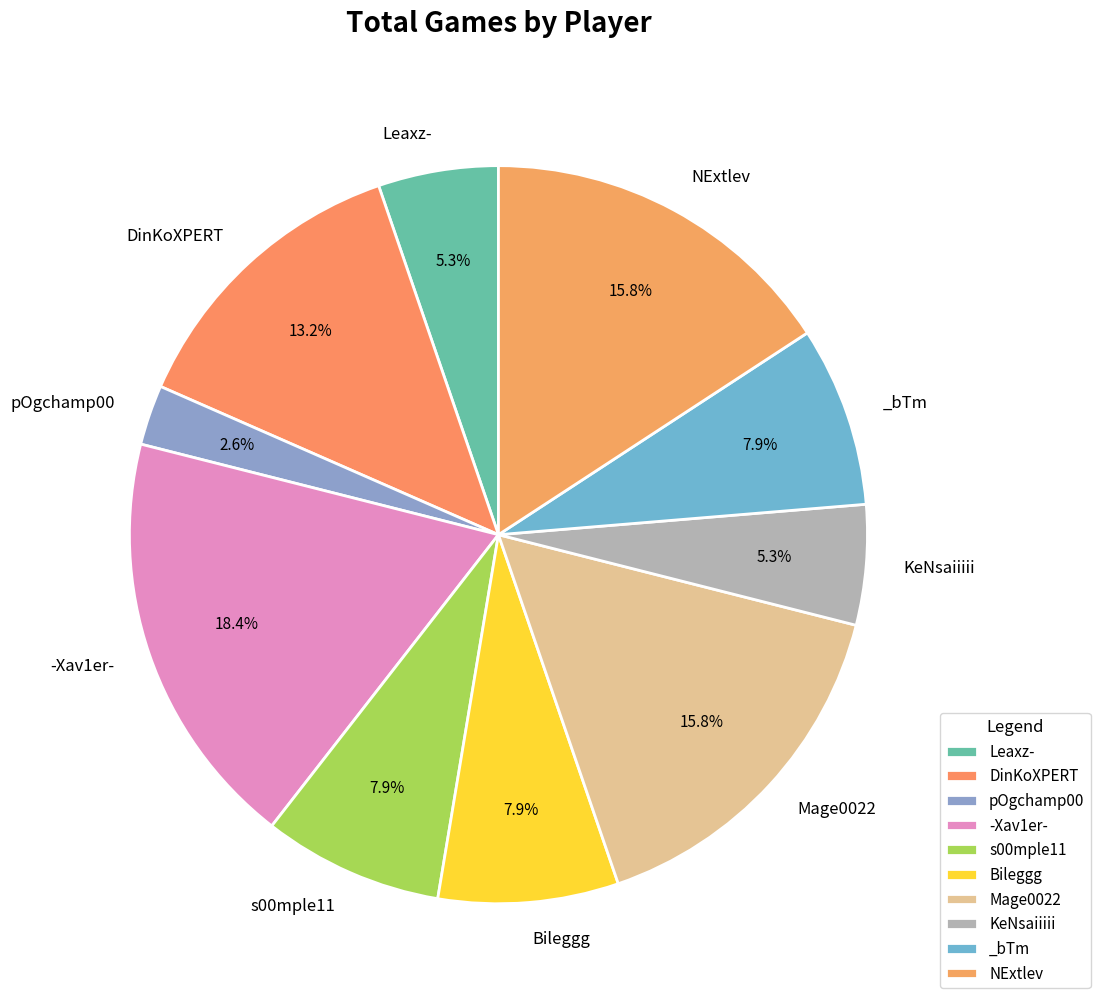

To the nearest percent, what portion does NExtlev represent?

16%